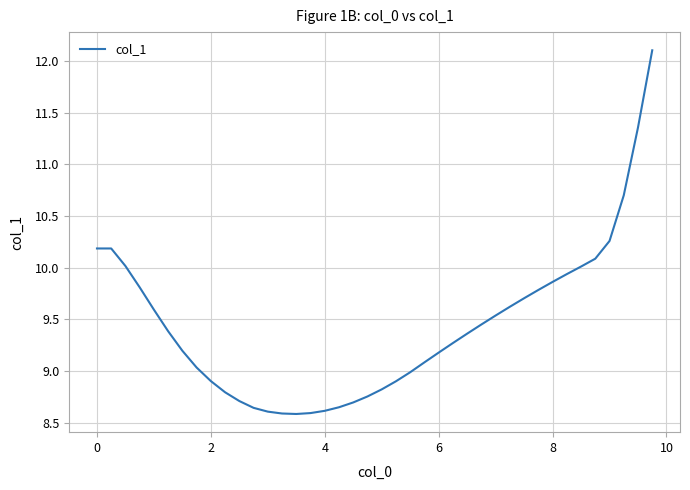

What is the maximum value shown in the chart?

12.1